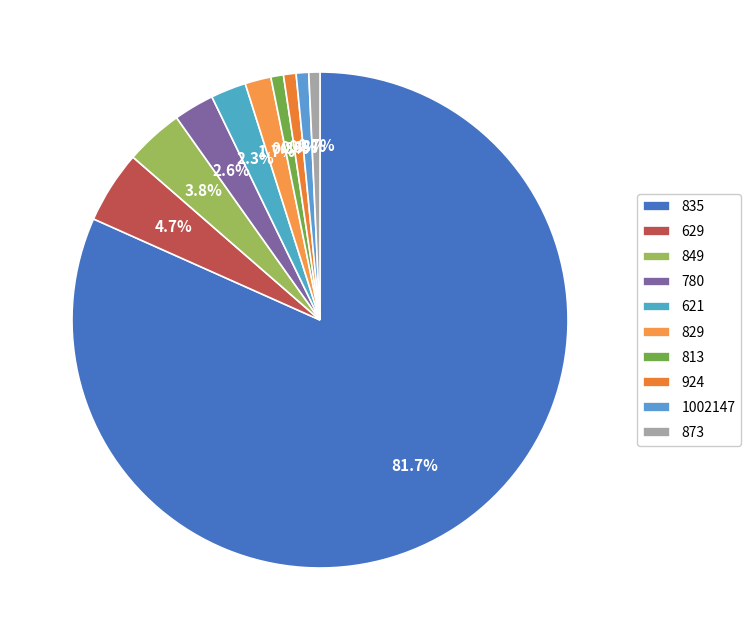

Which category has the biggest portion of the pie?

835